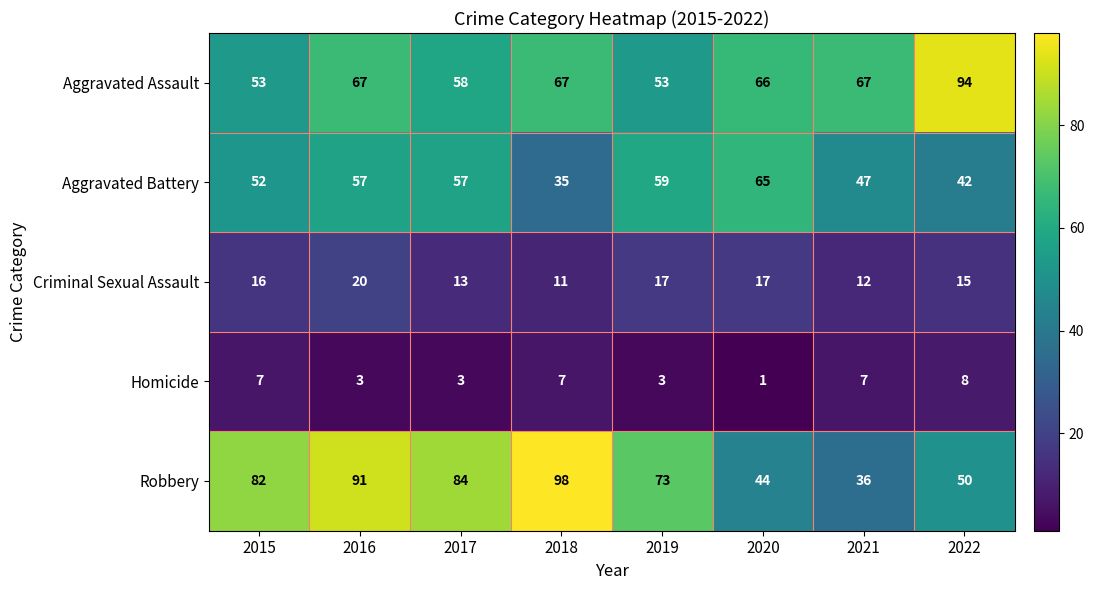

Is it true that Aggravated Assault equals 19 at 2018?

False